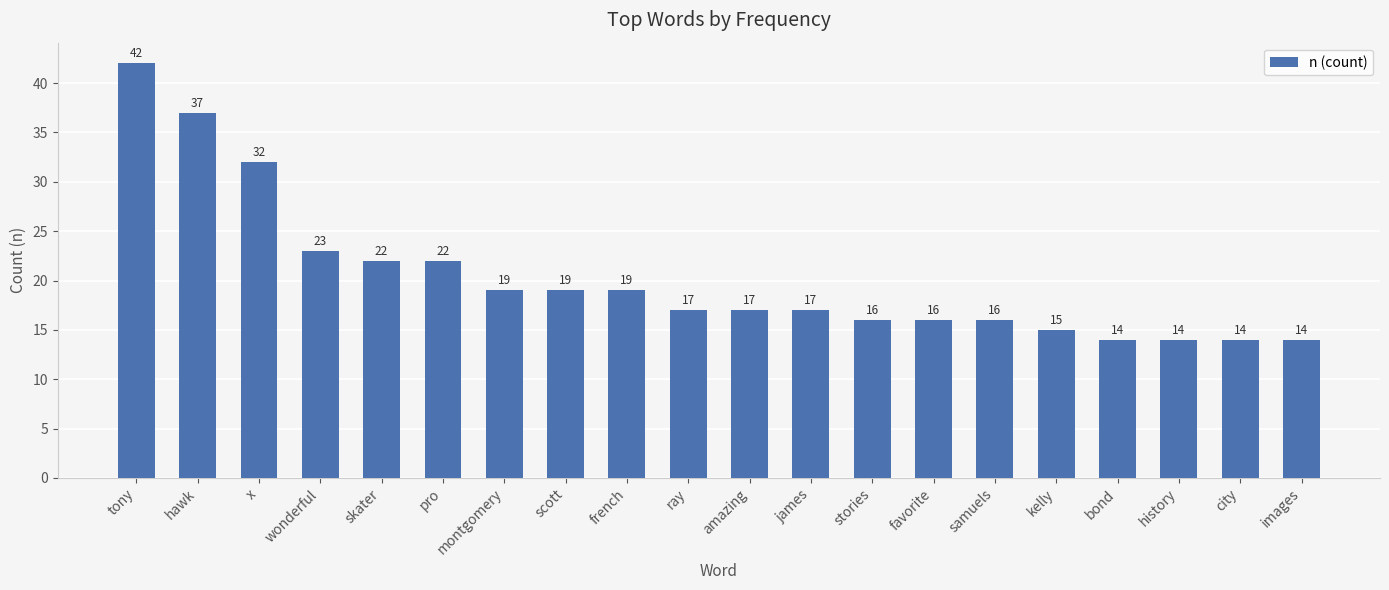

Are the bars grouped side by side (vs. stacked)?

No